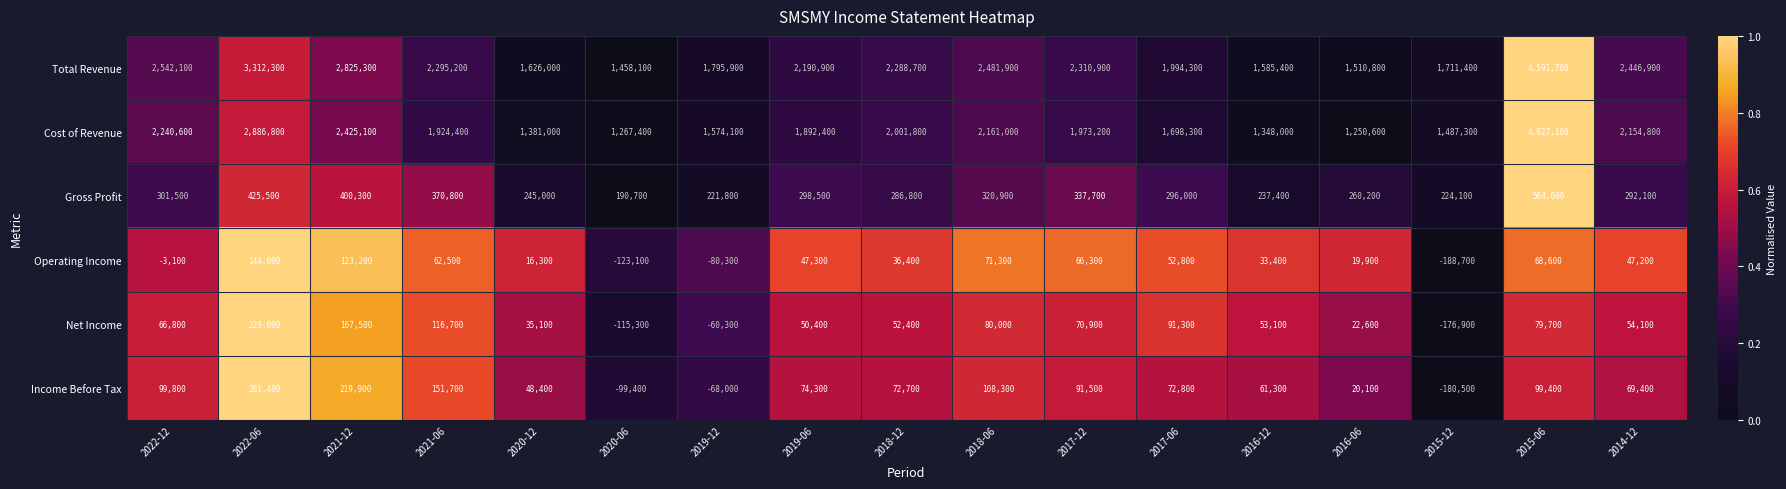

Which series has the widest spread of values?

Total Revenue